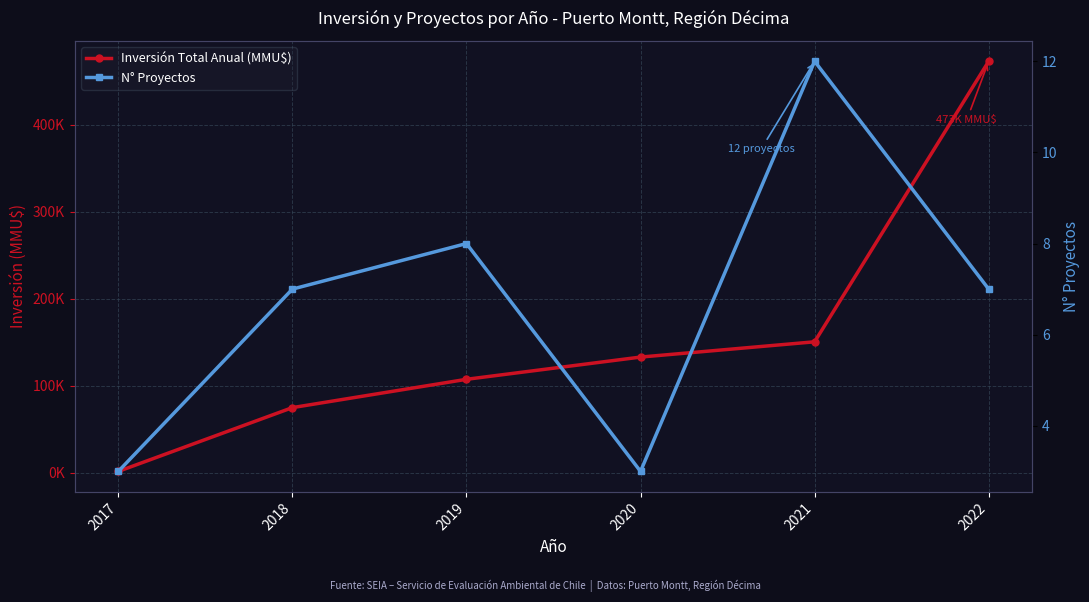

How many N° Proyectos values are between 3 and 8?

5